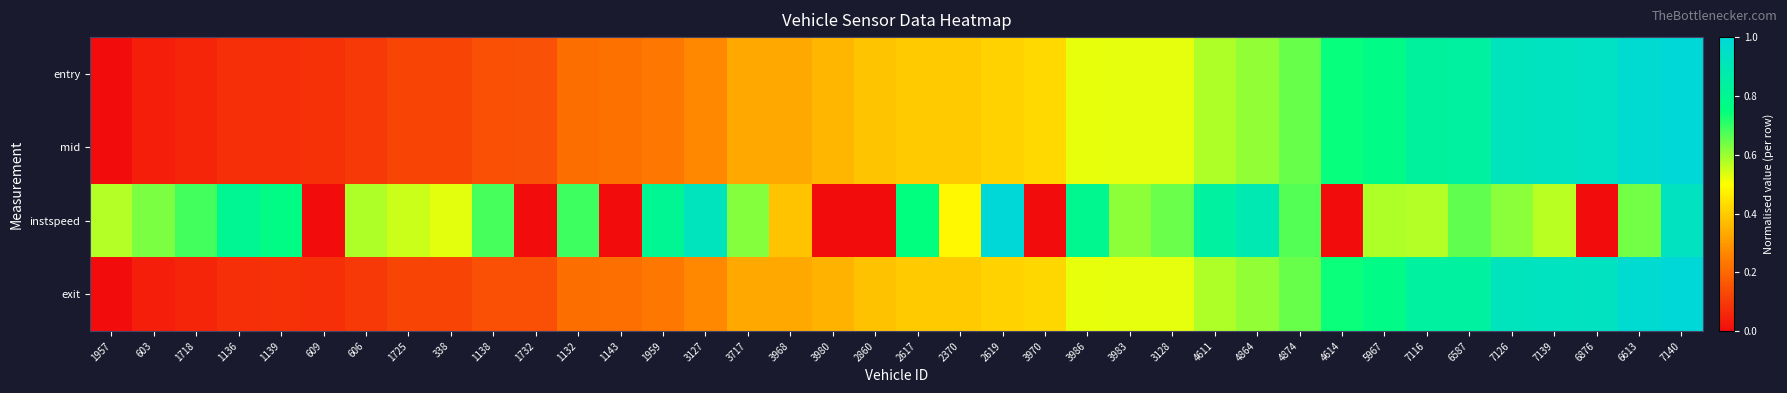

What is the greatest value displayed?

1.0